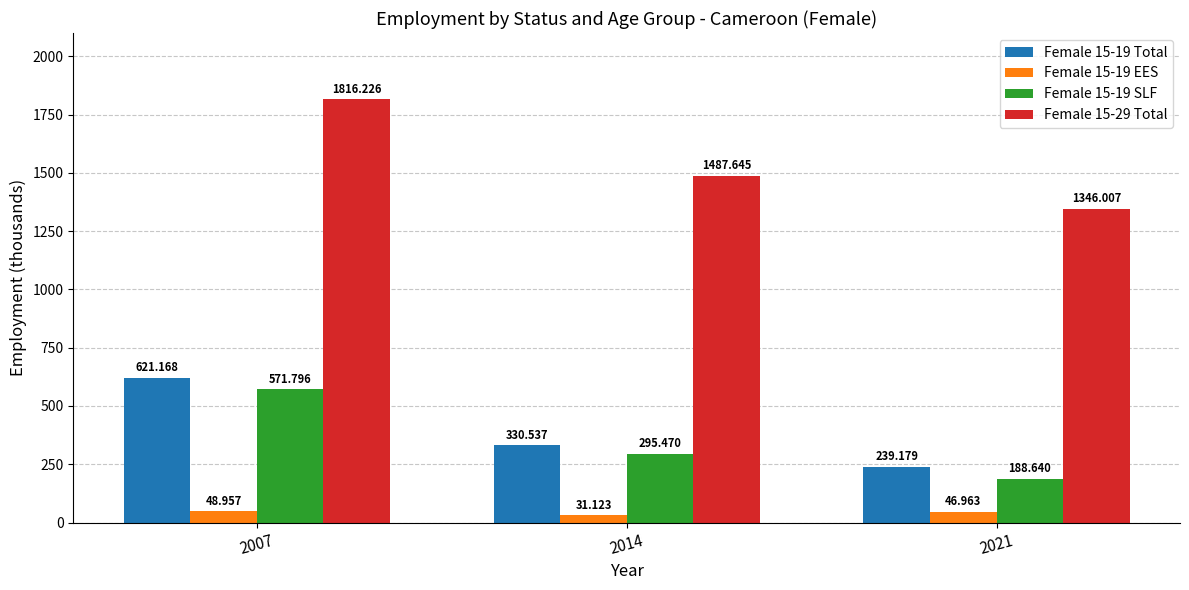

At how many categories does at least one series exceed 893?

3